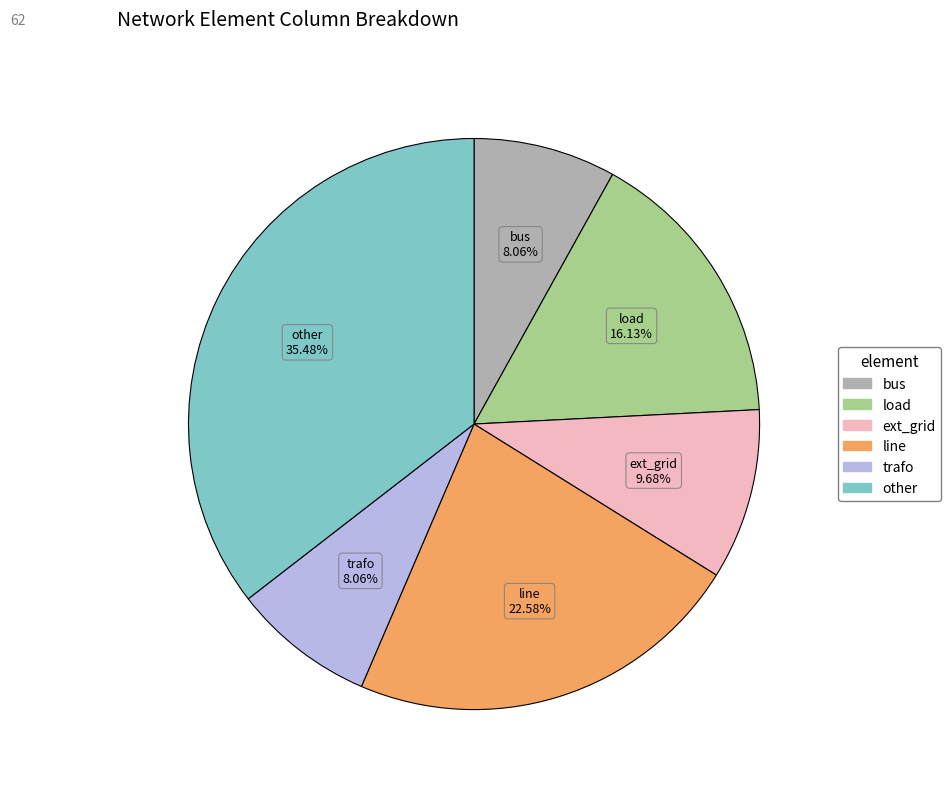

Which slice is the largest?

other